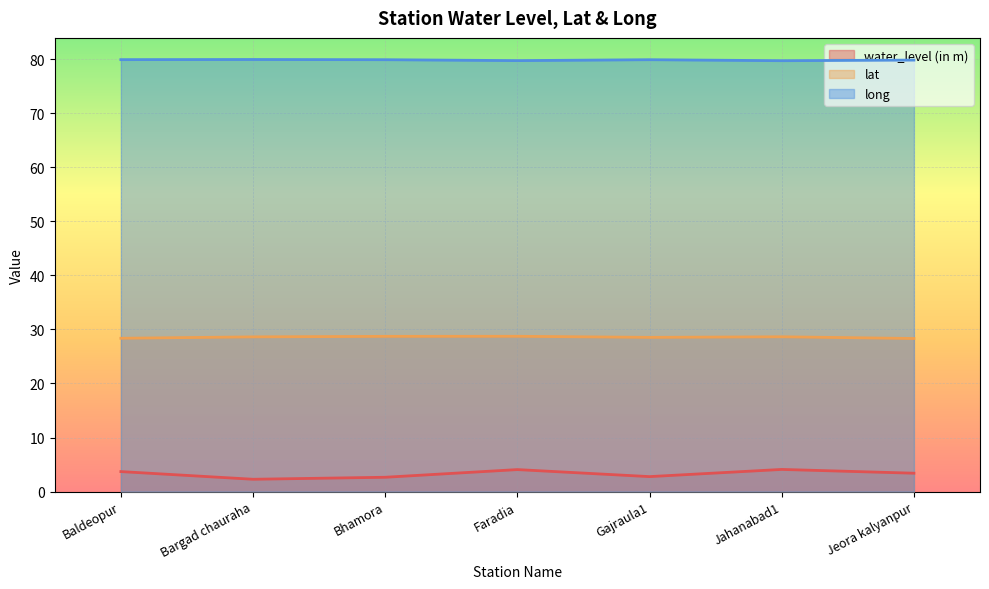

How many interior local peaks does the long series have?

2